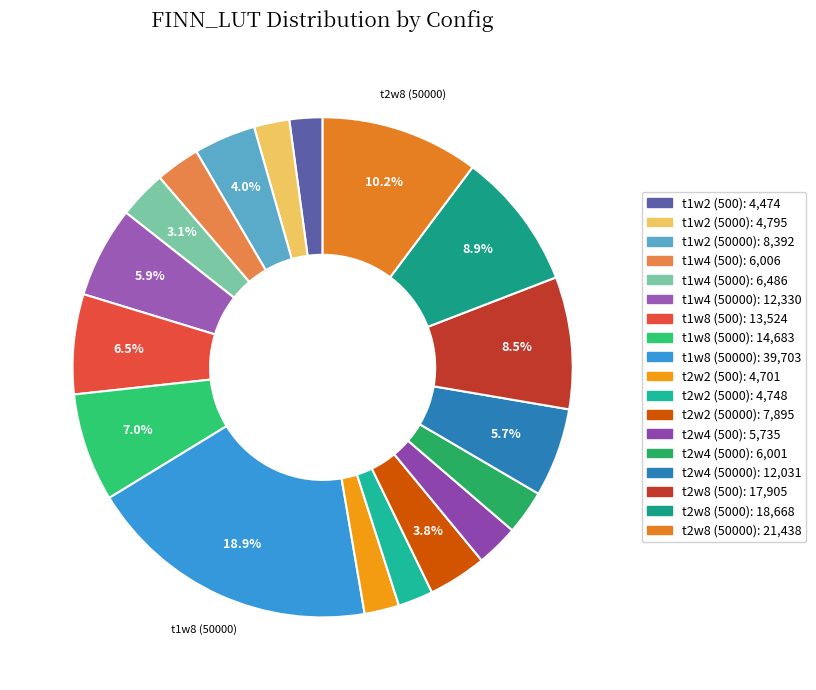

How many segments does this pie chart have?

18